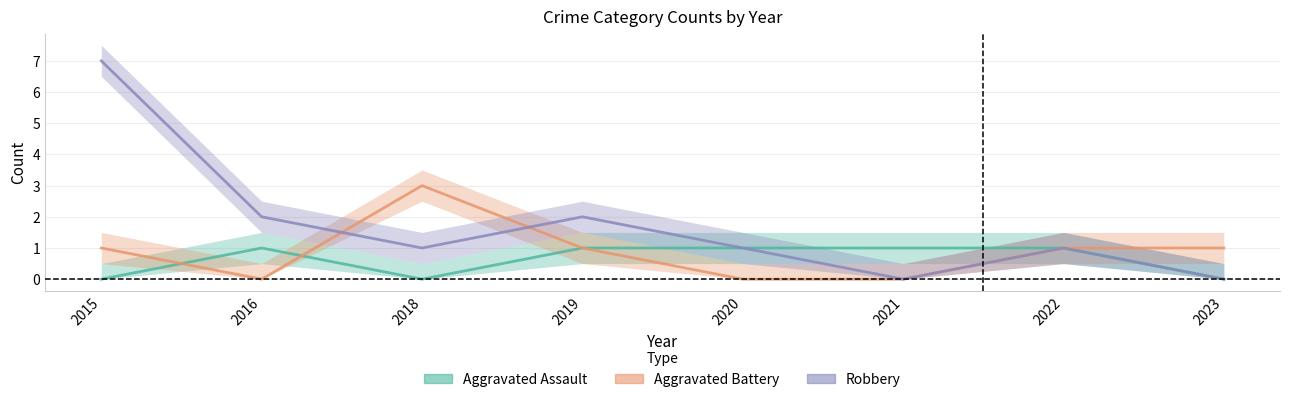

How many values in Aggravated Assault are above zero?

5